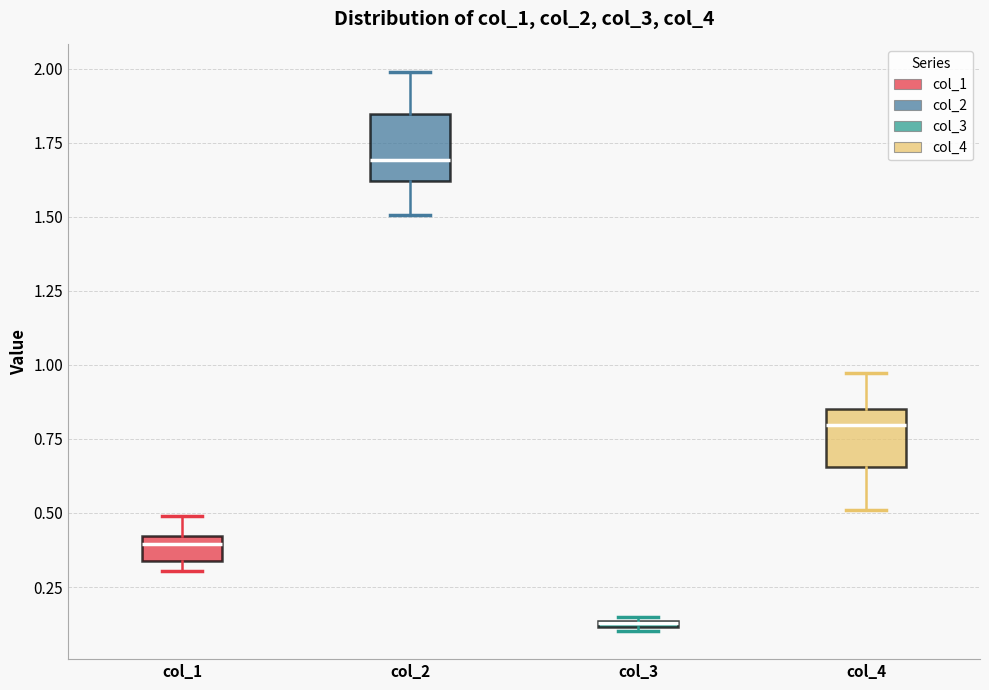

Where is the upper edge of the box for col_1 on the y-axis? The values are not printed on the chart, so give them approximately, as read against the axis.

0.40